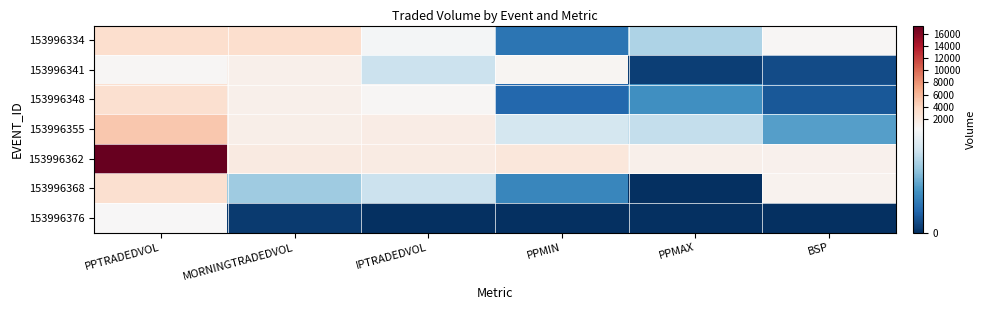

At how many categories does at least one series exceed 8595?

1